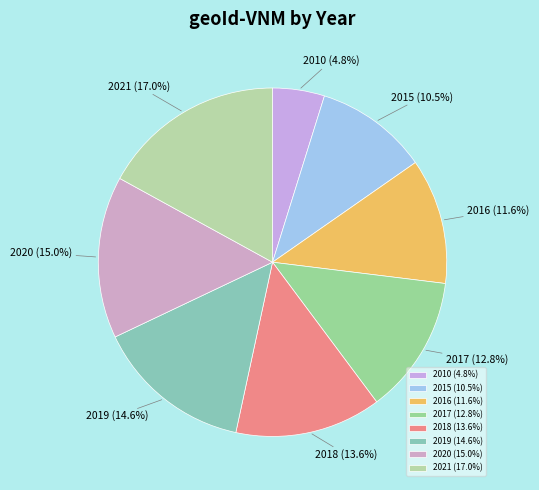

Count the number of slices in the pie.

8